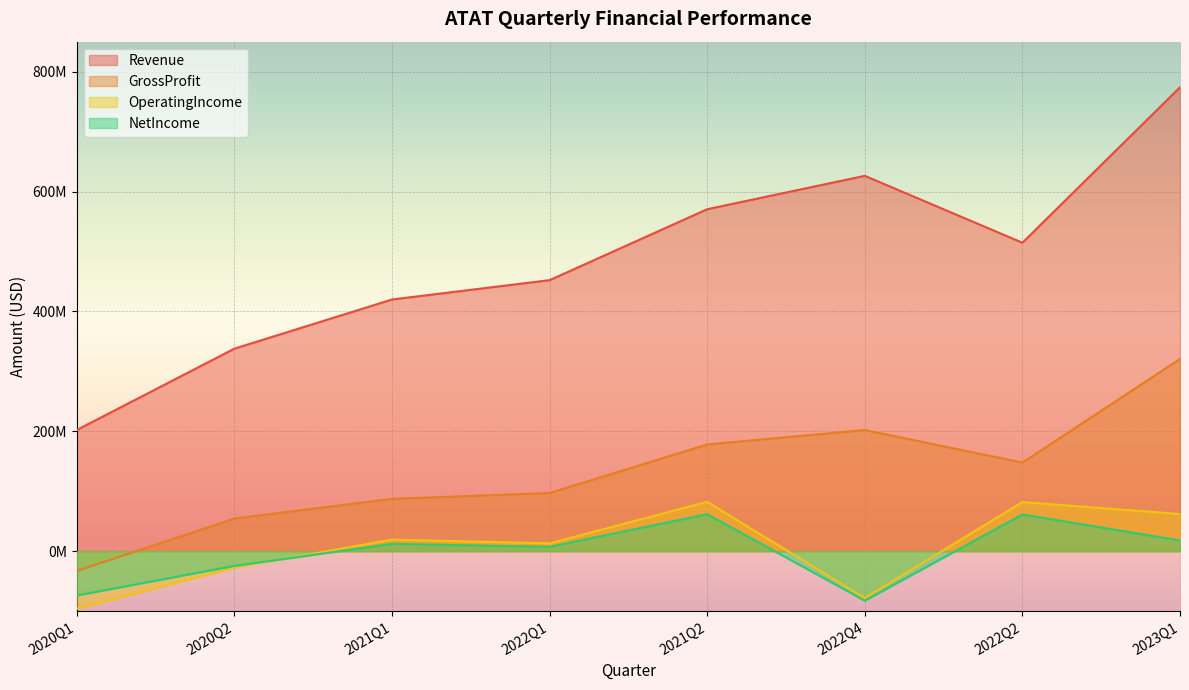

Reading left to right, transcribe all the data shown in this chart.

Revenue: 2020Q1=202150000	2020Q2=337847000	2021Q1=419858000	2022Q1=452114000	2021Q2=570483000	2022Q4=626173000	2022Q2=514583000	2023Q1=773936000
GrossProfit: 2020Q1=-32816000	2020Q2=54479000	2021Q1=87233000	2022Q1=97023000	2021Q2=178035000	2022Q4=202109000	2022Q2=147794000	2023Q1=320650000
OperatingIncome: 2020Q1=-95890000	2020Q2=-27461000	2021Q1=19275000	2022Q1=13020000	2021Q2=82280000	2022Q4=-78379000	2022Q2=81885000	2023Q1=61877000
NetIncome: 2020Q1=-73924000	2020Q2=-24659000	2021Q1=12241000	2022Q1=7210000	2021Q2=61702000	2022Q4=-82603000	2022Q2=61223000	2023Q1=17875000